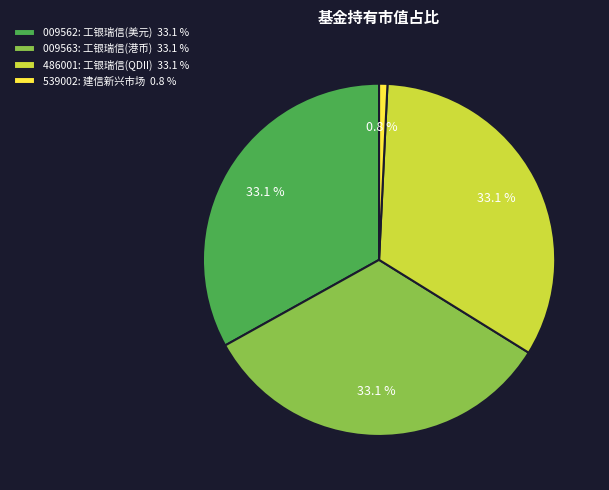

How many slices are in this pie chart?

4